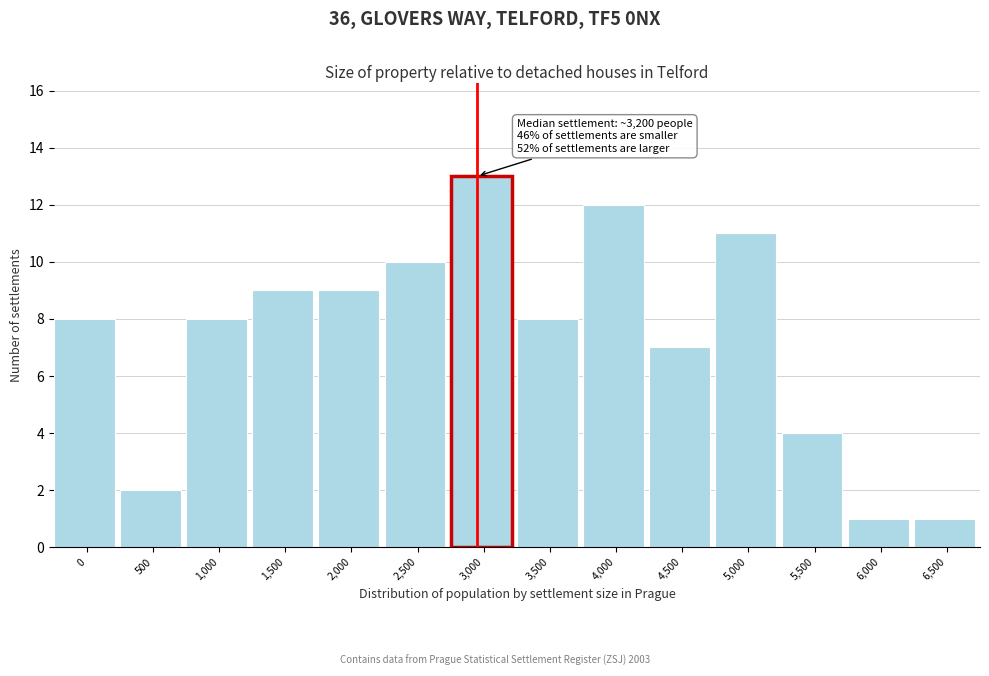

Reading left to right, list all the values displayed in this chart.

8	2	8	9	9	10	13	8	12	7	11	4	1	1